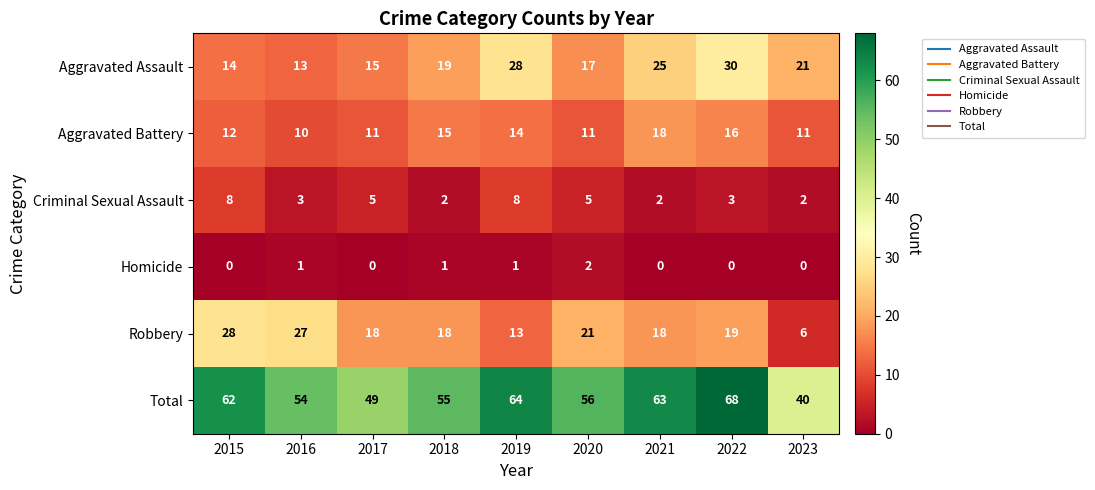

What is the greatest value displayed?

68